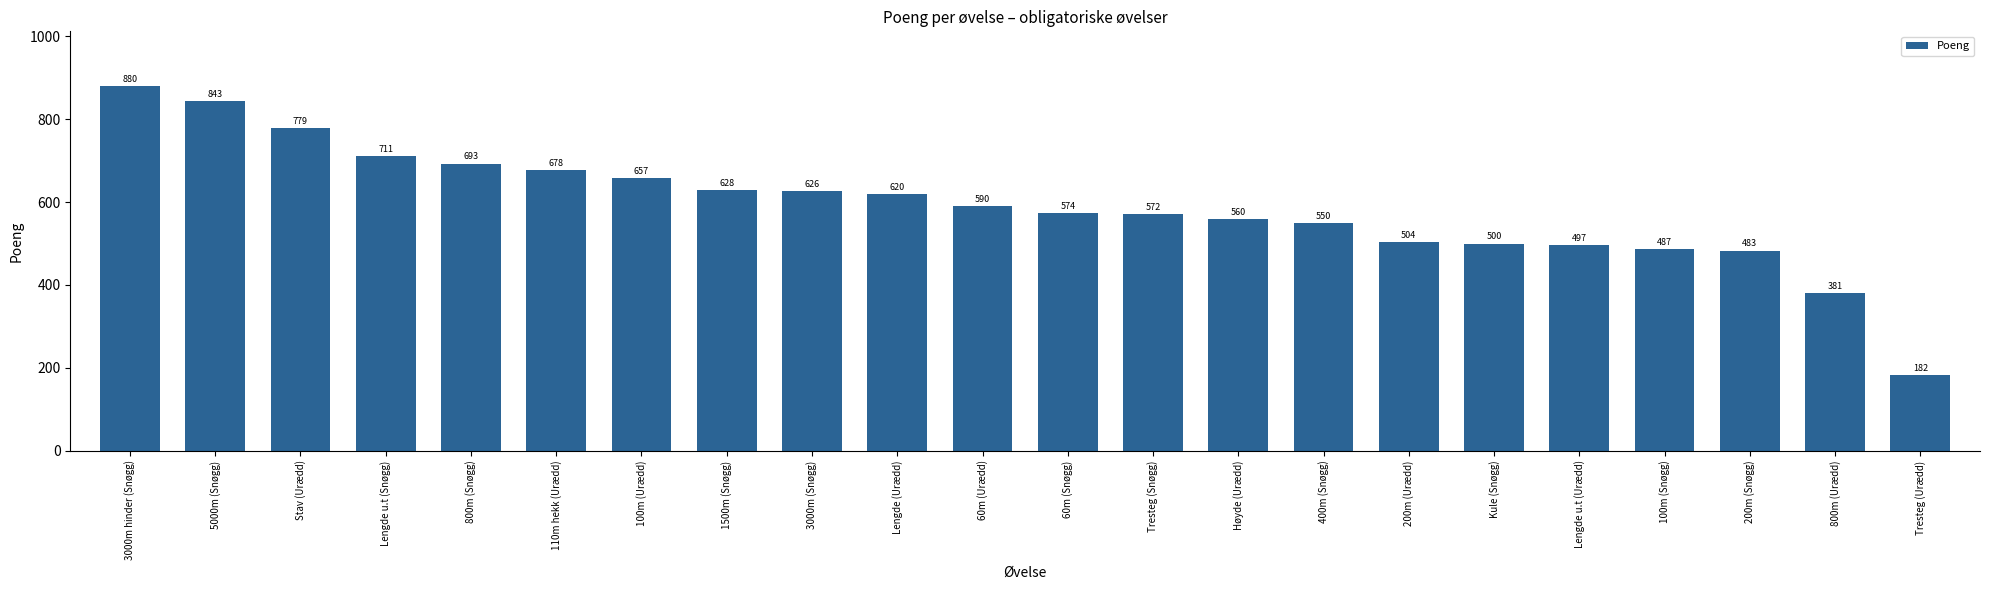

What is the greatest value displayed?

880